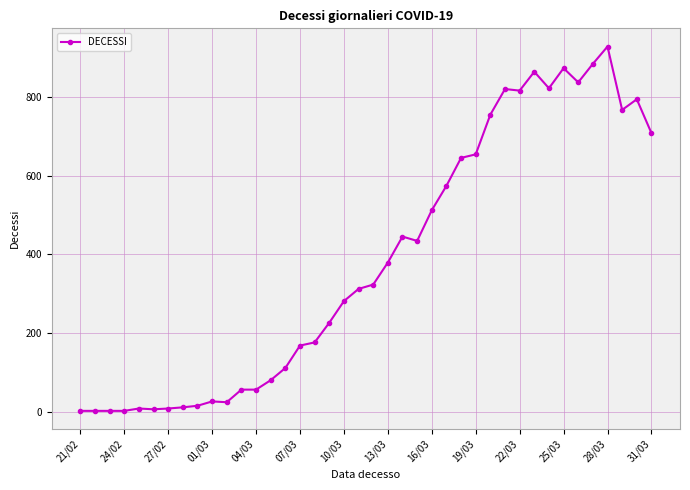

What is the average value?

385